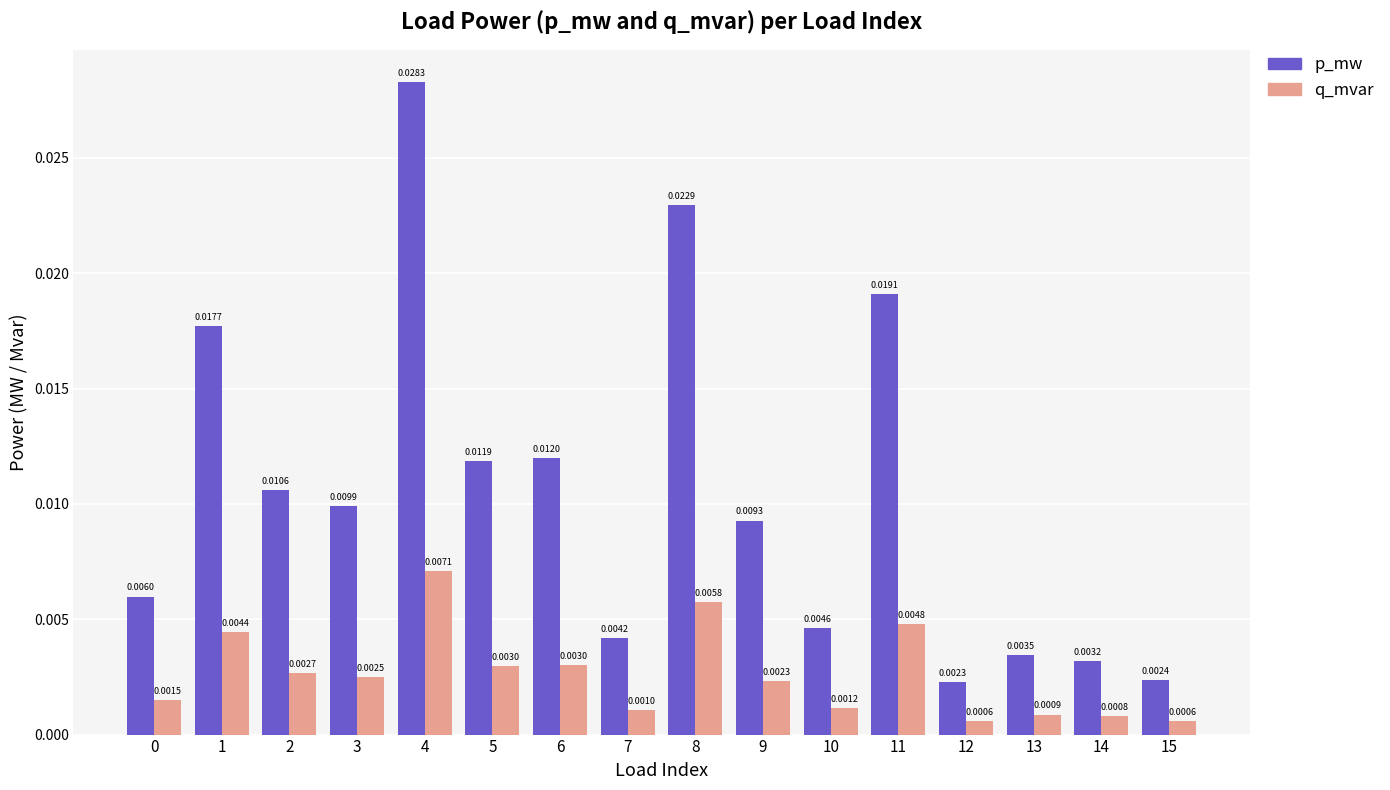

What are all the series names shown in the legend?

p_mw, q_mvar